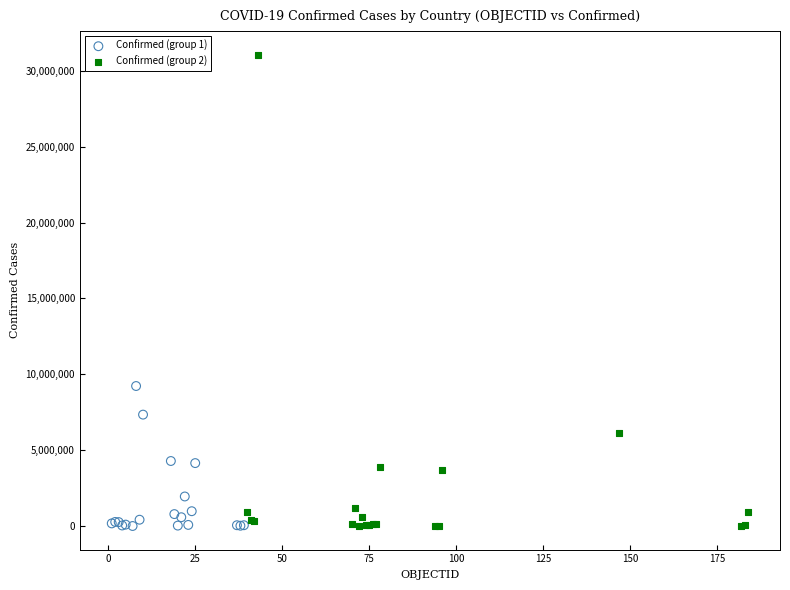

What are all the series names shown in the legend?

Confirmed (group 1), Confirmed (group 2)